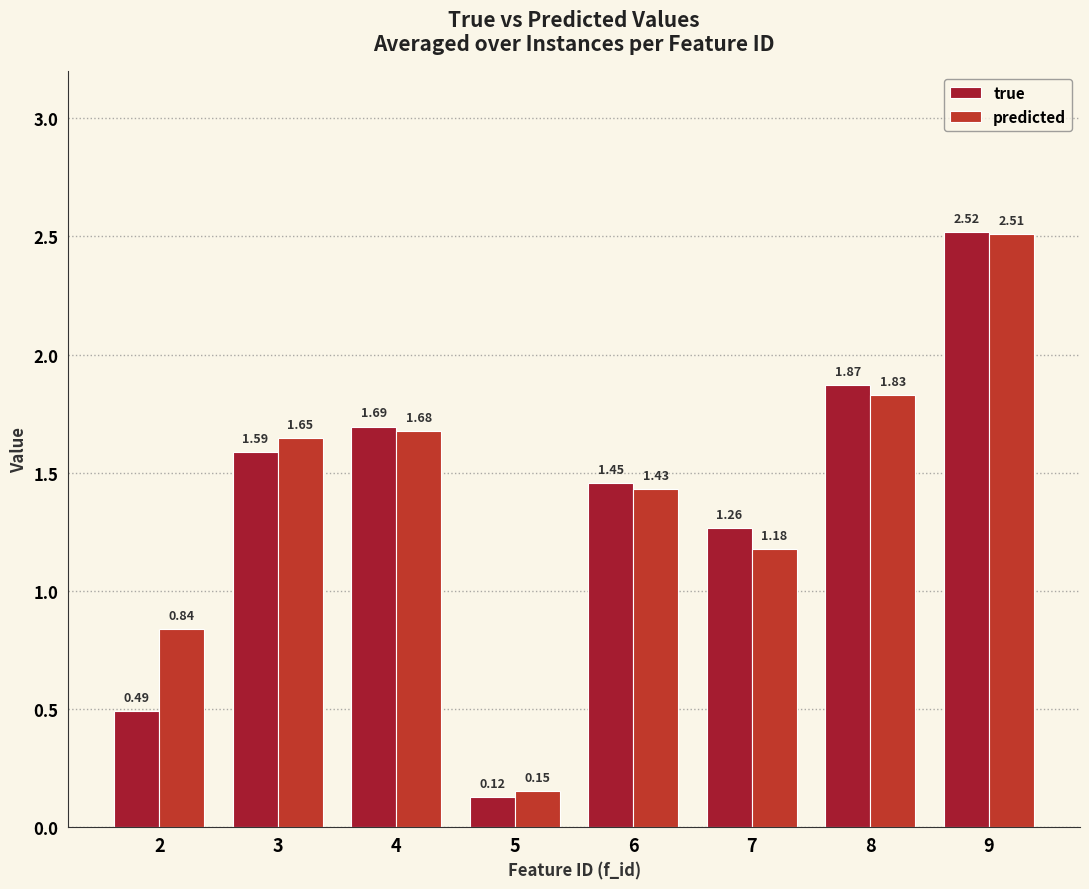

How many data points in true are less than 1?

2